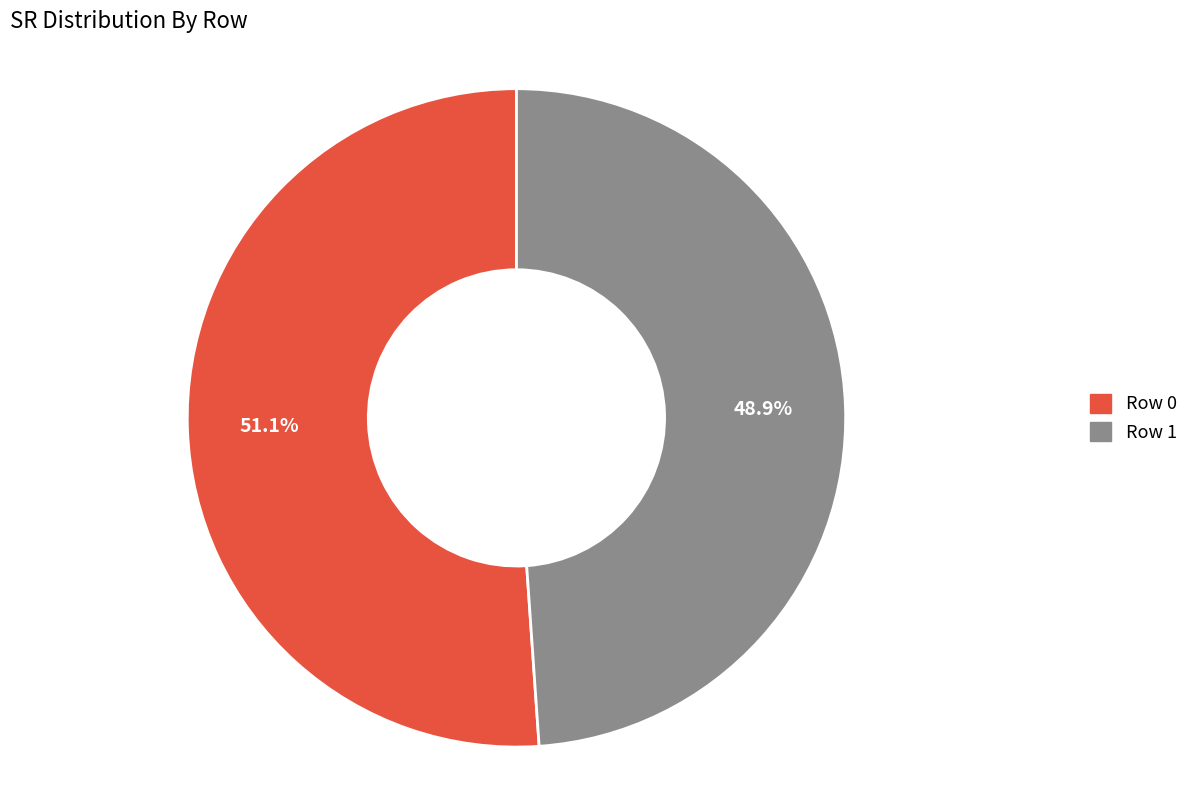

Between Row 0 and Row 1, which is larger?

Row 0